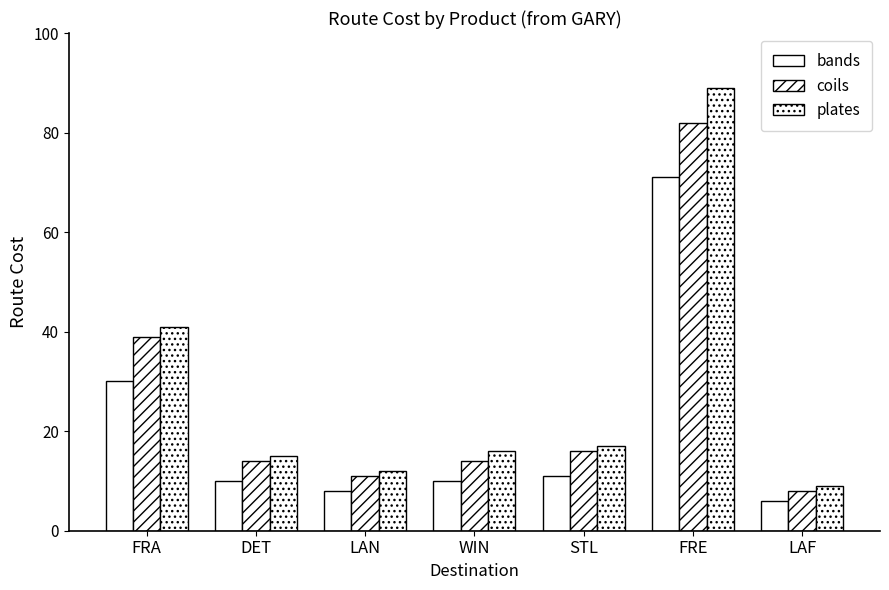

List the series in order of their overall mean, lowest first.

bands, coils, plates